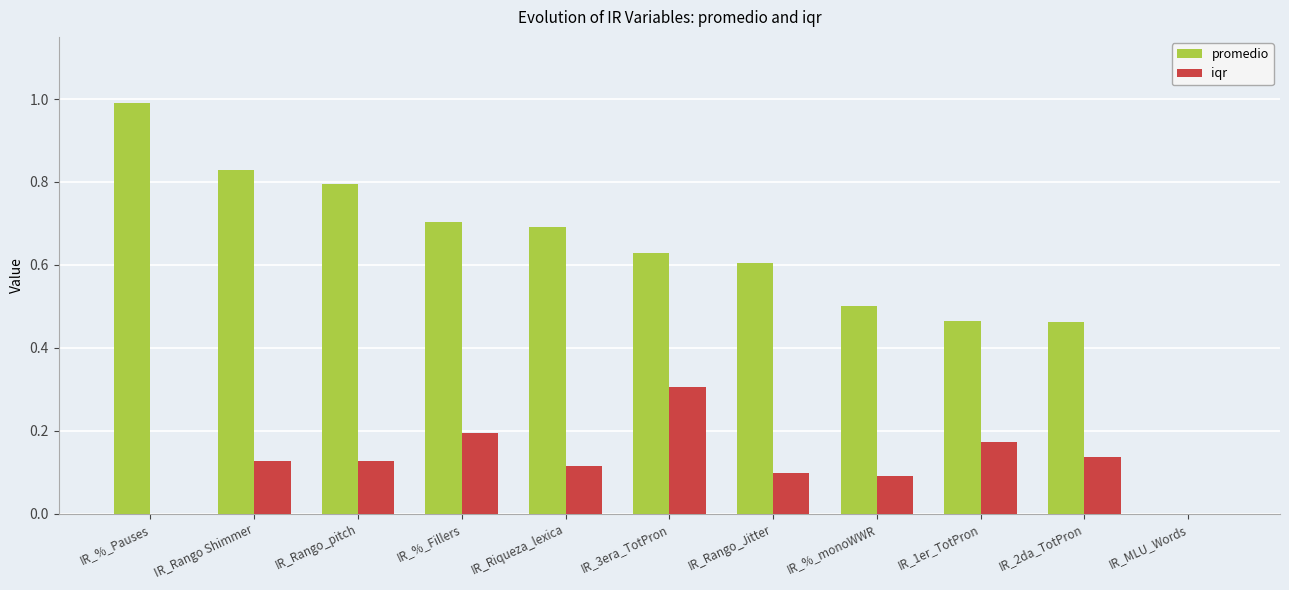

How many groups of bars are there?

11